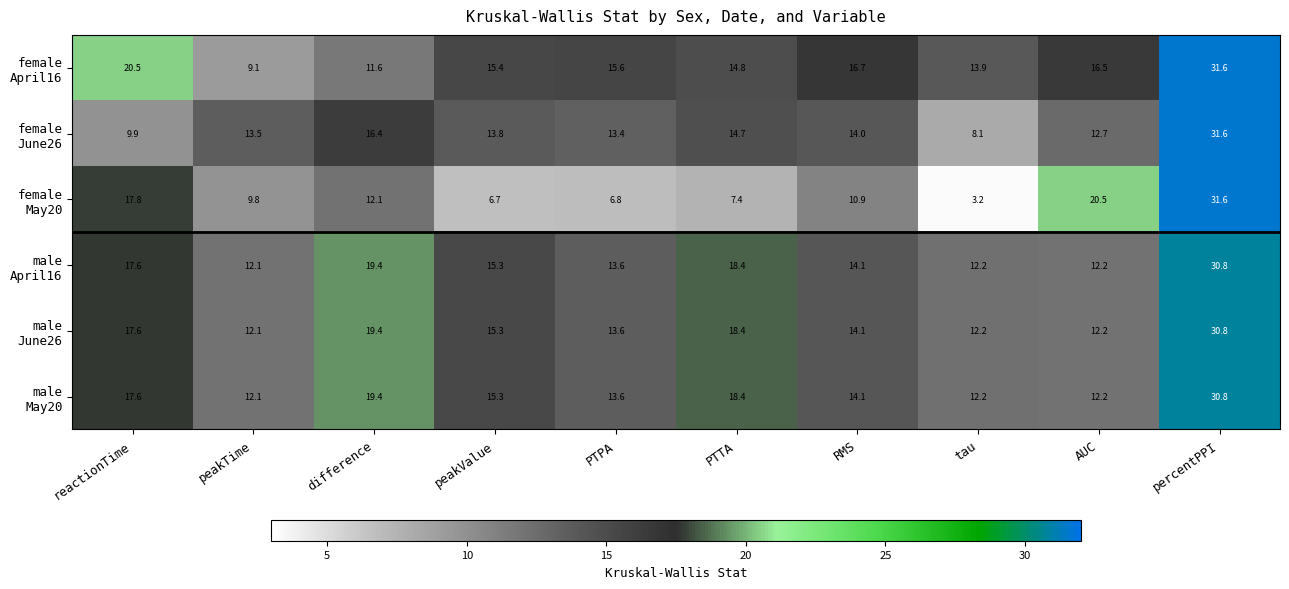

How many categories are shown in the chart?

10